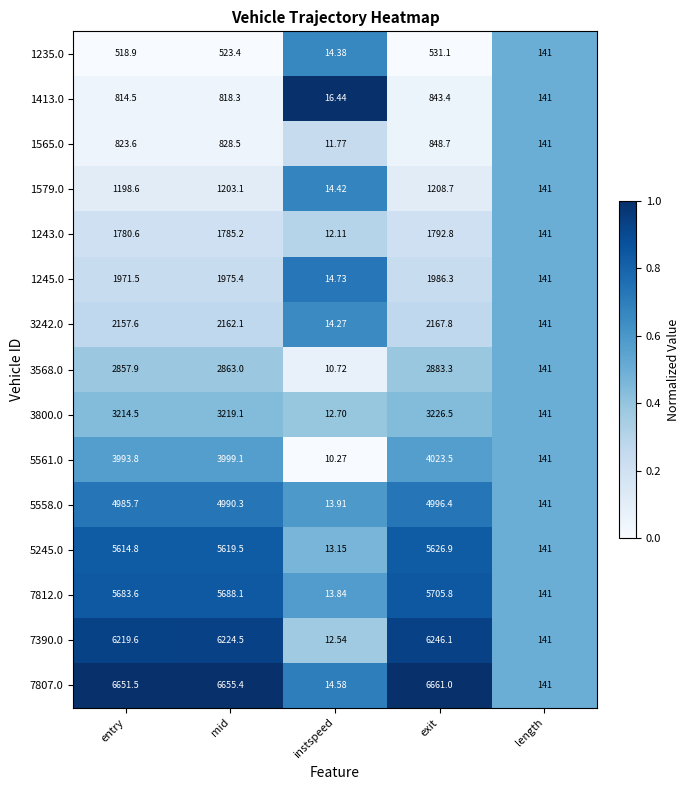

At which category does the chart reach its minimum across all series?

instspeed